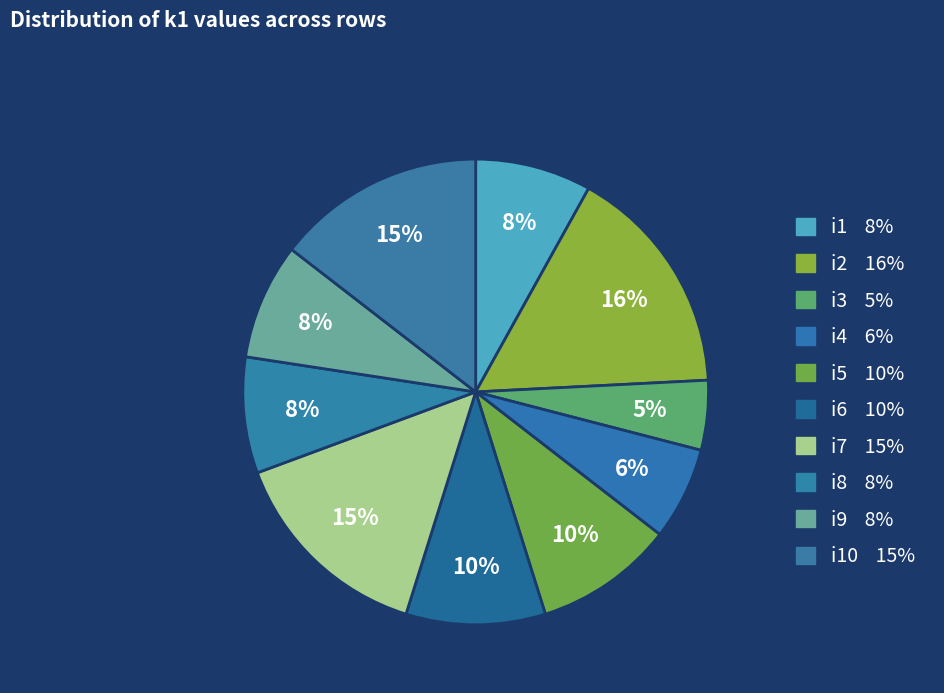

What is the smallest slice in the pie chart?

i3